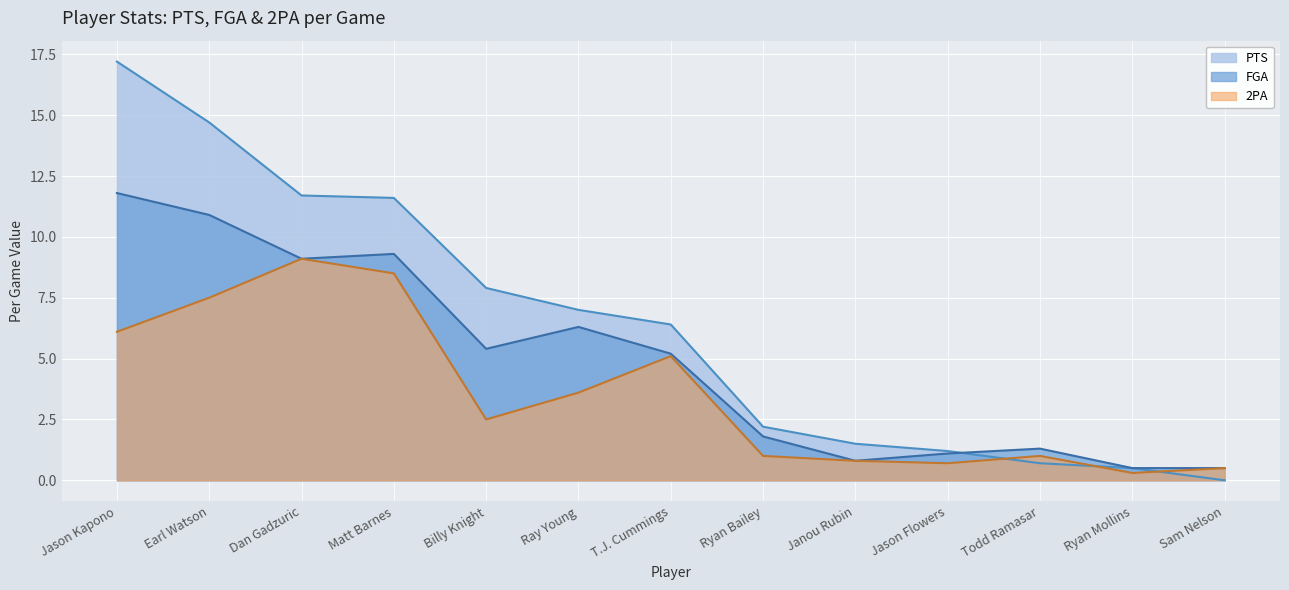

The value of 2PA at T.J. Cummings is 1.8. True or false?

False